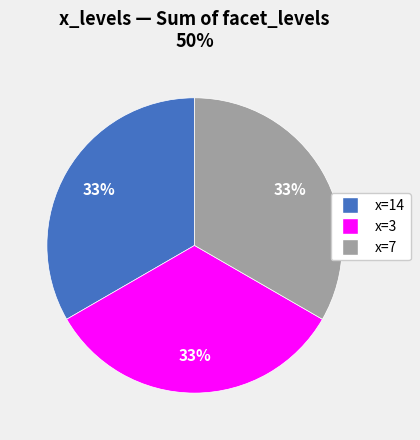

How many slices are in this pie chart?

3